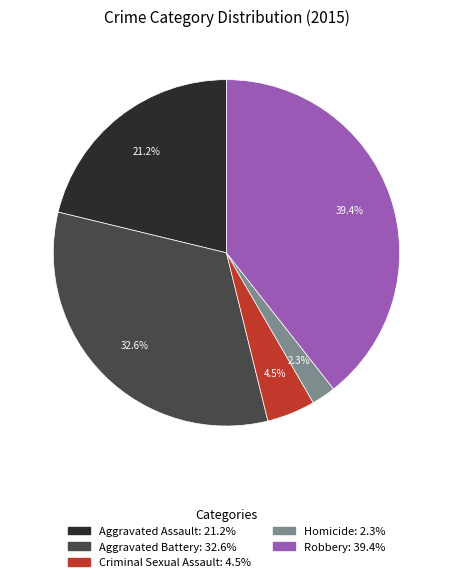

Which has a higher value, Robbery or Criminal Sexual Assault?

Robbery